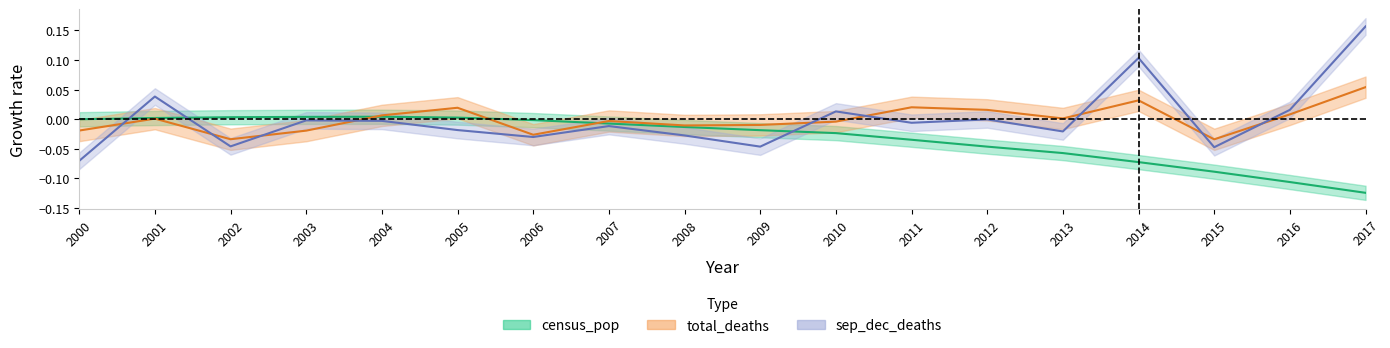

Does the chart display data point markers on the line(s)?

No